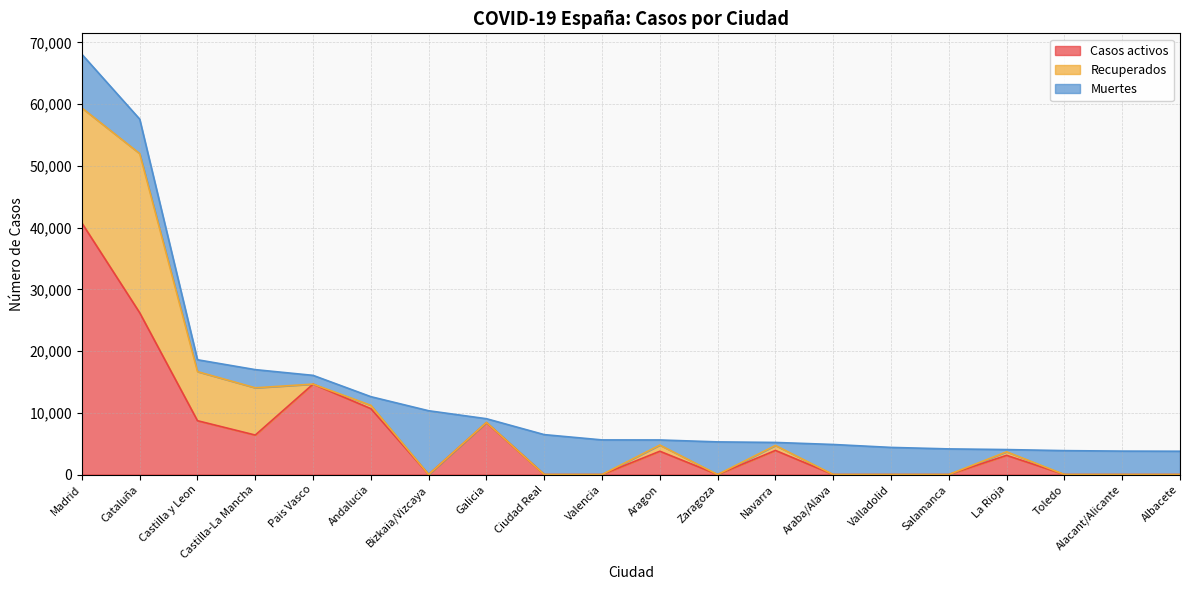

What are all the series names shown in the legend?

Casos activos, Recuperados, Muertes